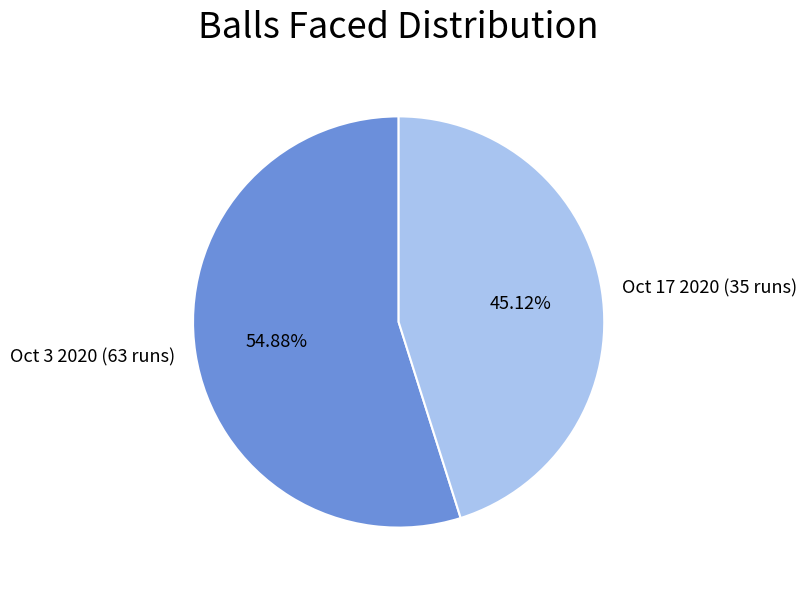

Count the number of slices in the pie.

2